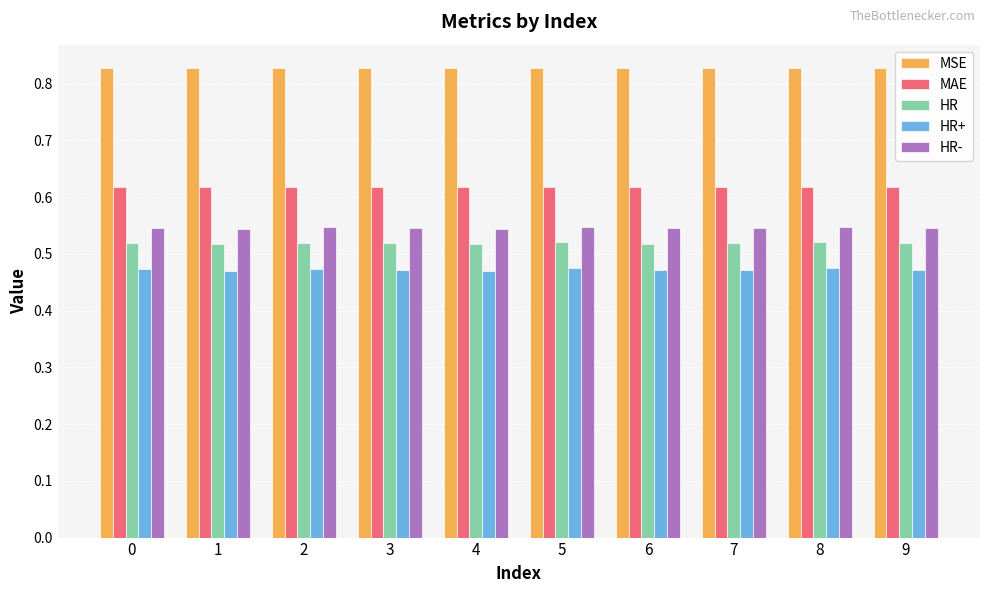

Is it true that HR equals 0.7 at 4?

False